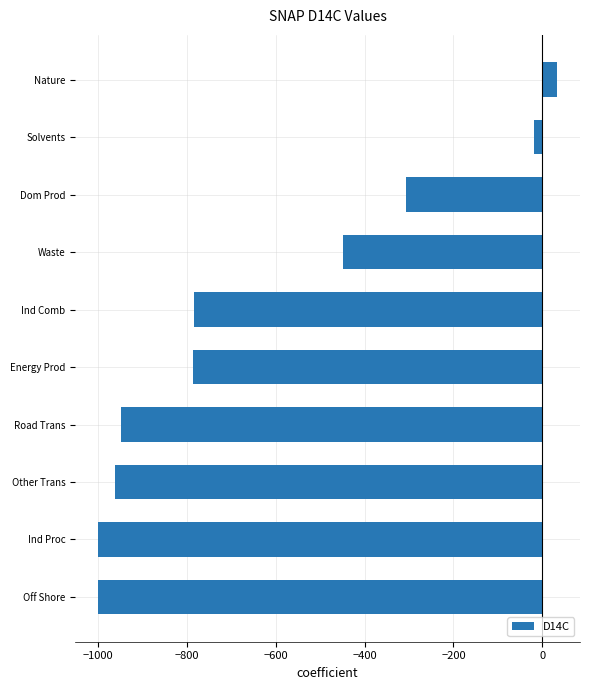

Is it true that the value at Other Trans is -544.0?

False